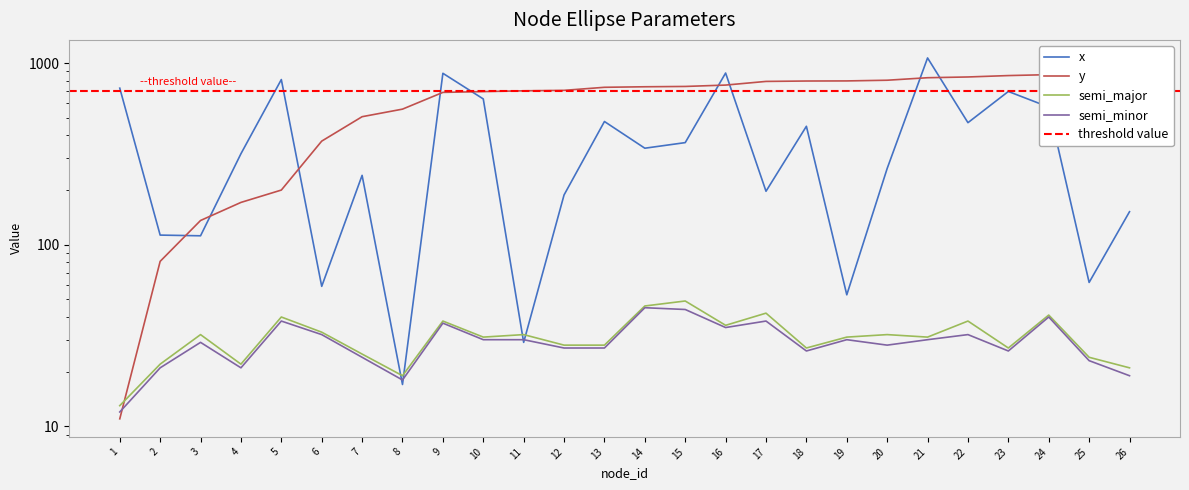

Which has a higher value, 17 or 1?

1